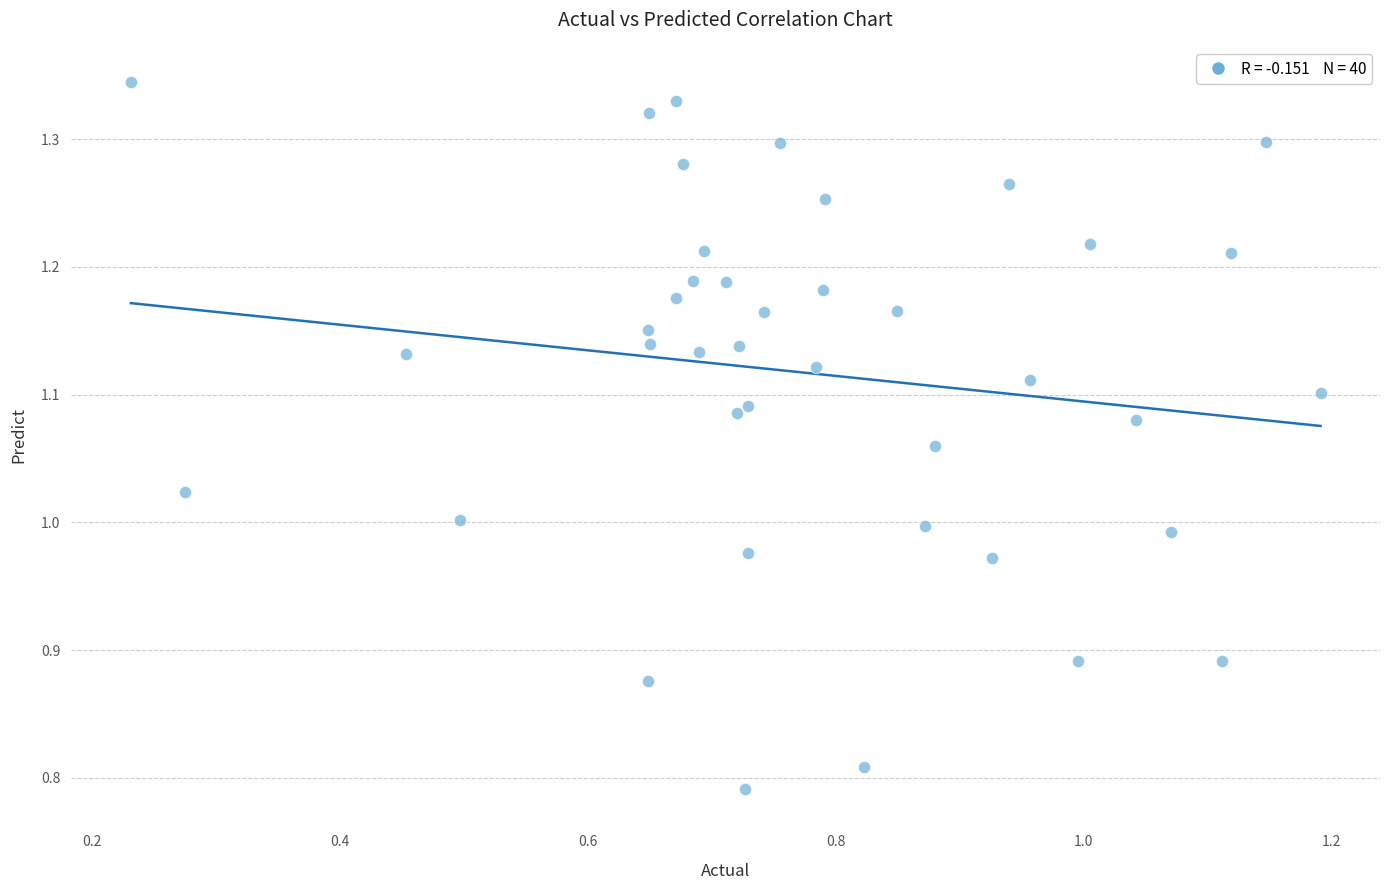

What is the range of Y values (max minus min)?

0.6